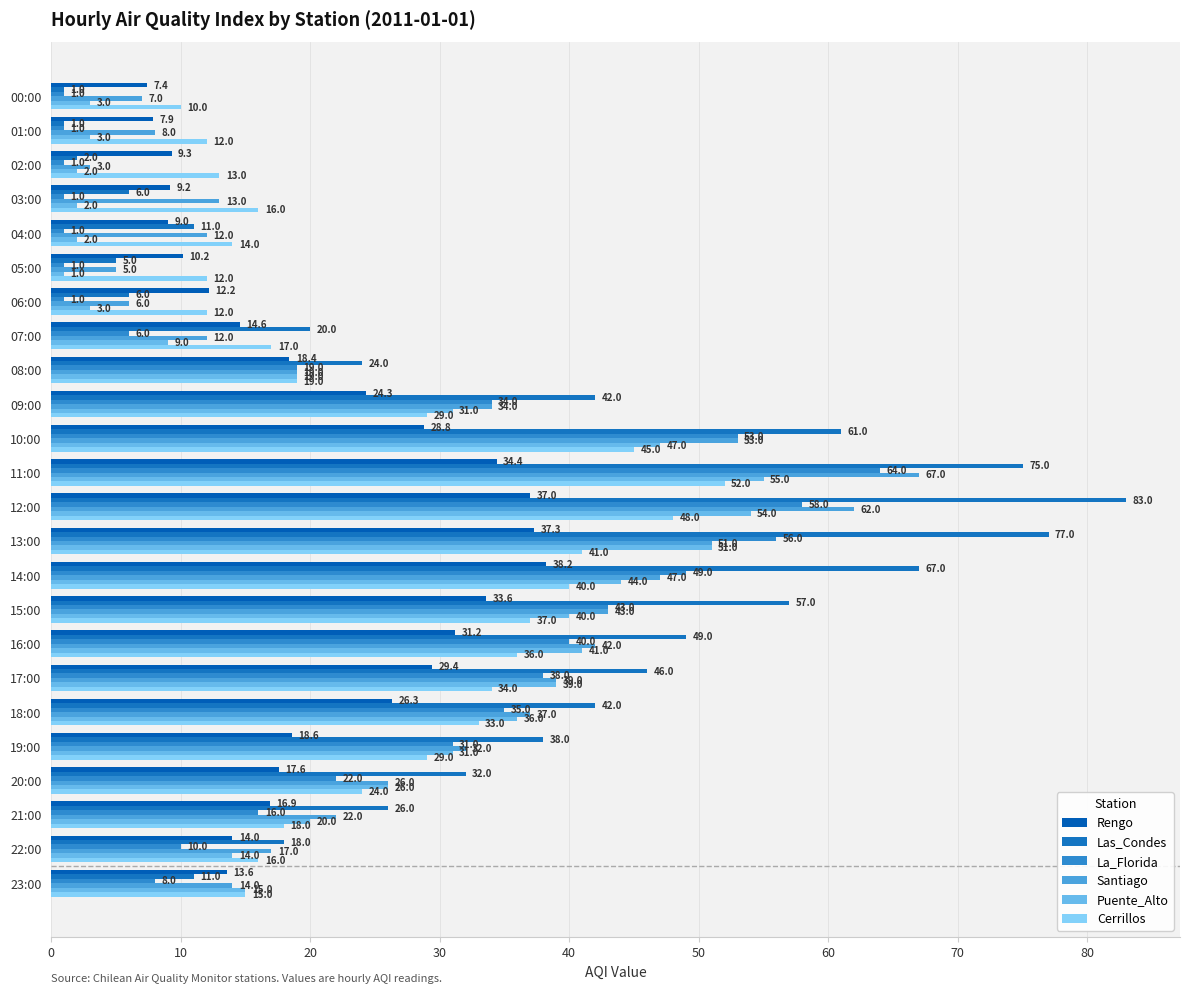

What is the sum of all Santiago values?

671.0